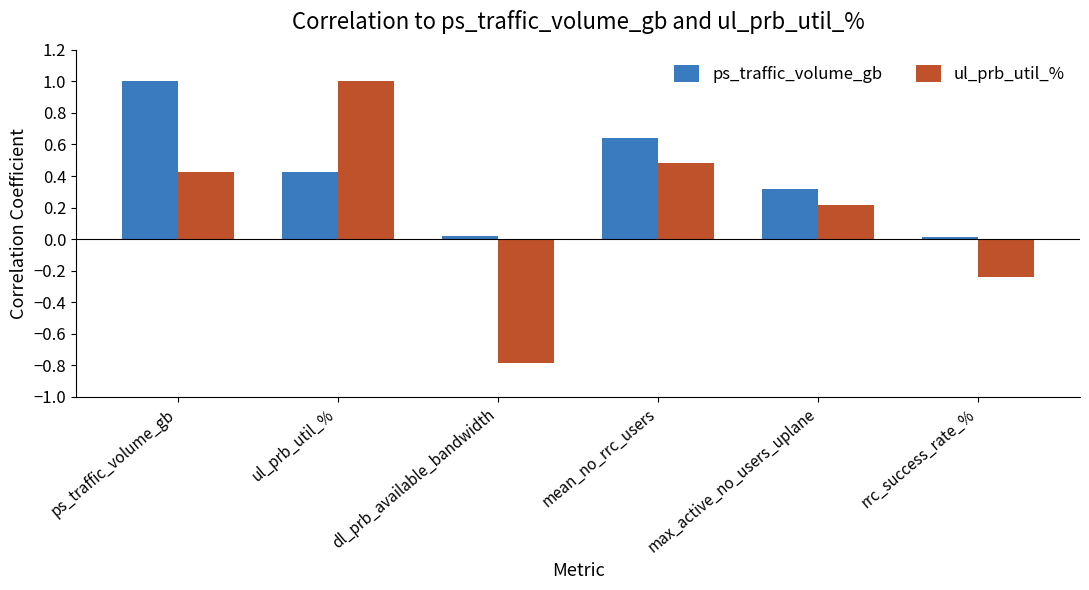

The ps_traffic_volume_gb series shows 0.0 at rrc_success_rate_%. True or false?

True